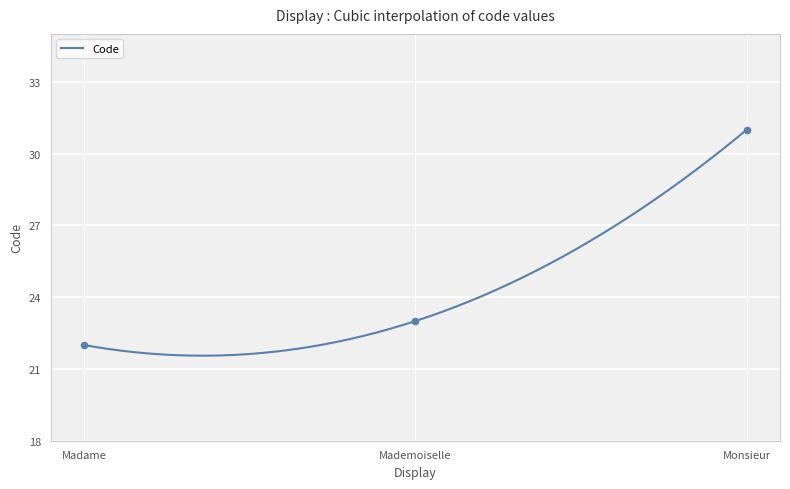

Approximately how many times larger is the value at Mademoiselle compared to Madame?

1.0